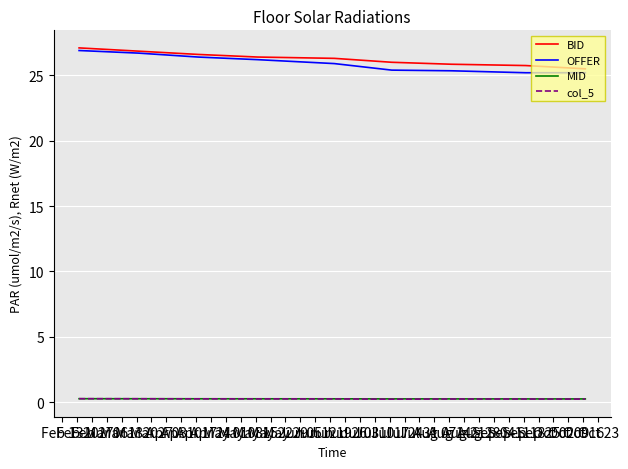

Does the chart display data point markers on the line(s)?

No